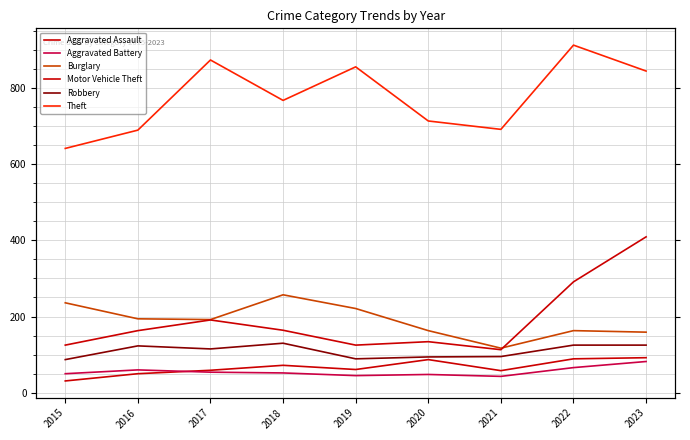

Between 2017 and 2019, which is larger?

2019